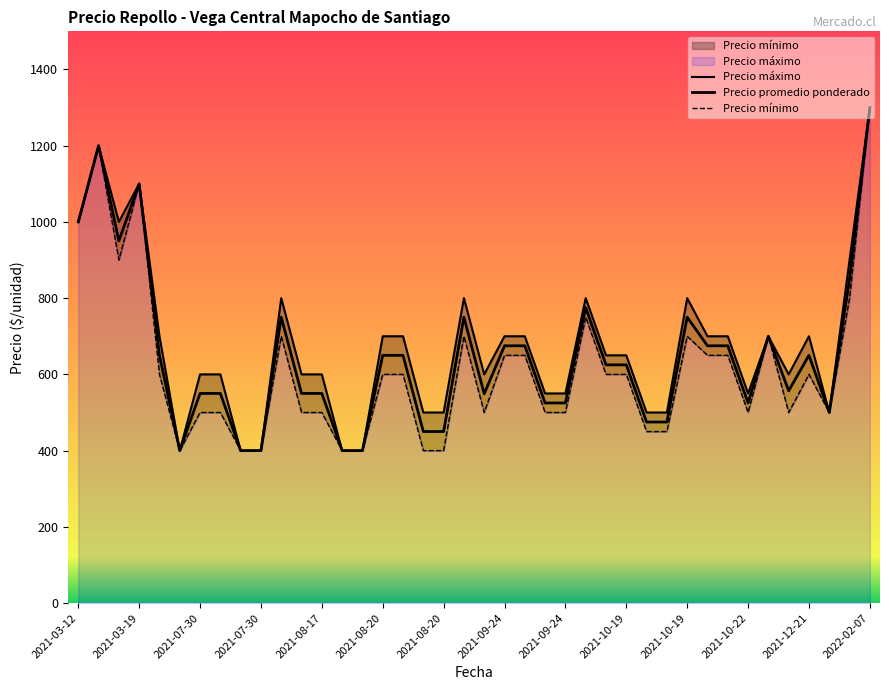

The value of Precio mínimo at 34 is 311. True or false?

False